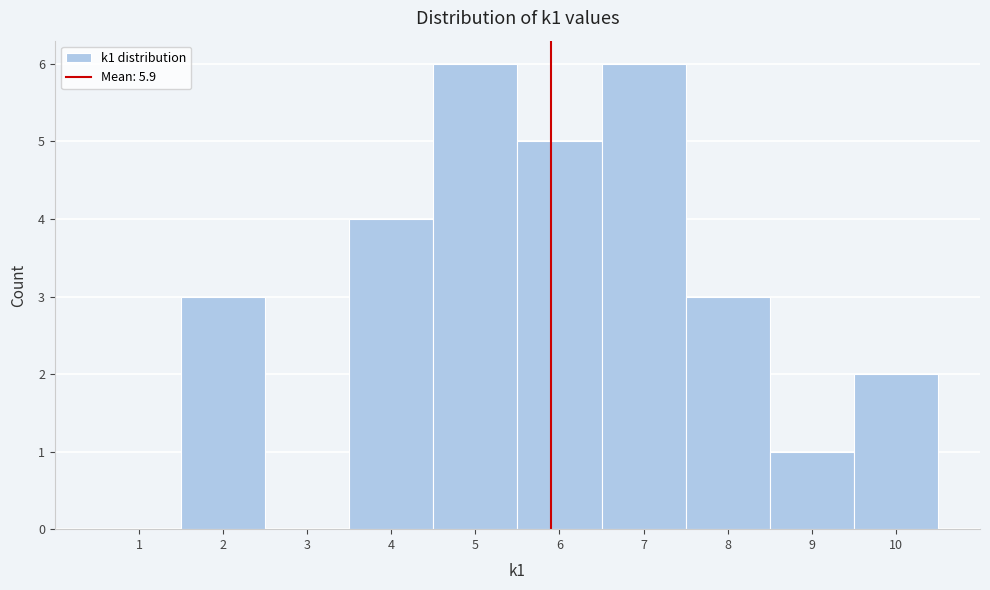

Reading left to right, list every bar in this chart as the range it spans on the x-axis followed by its height. The values are not printed on the chart, so give them approximately, as read against the axis.

0.5 to 1.5: 0
1.5 to 2.5: 3
2.5 to 3.5: 0
3.5 to 4.5: 4
4.5 to 5.5: 6
5.5 to 6.5: 5
6.5 to 7.5: 6
7.5 to 8.5: 3
8.5 to 9.5: 1
9.5 to 10.5: 2